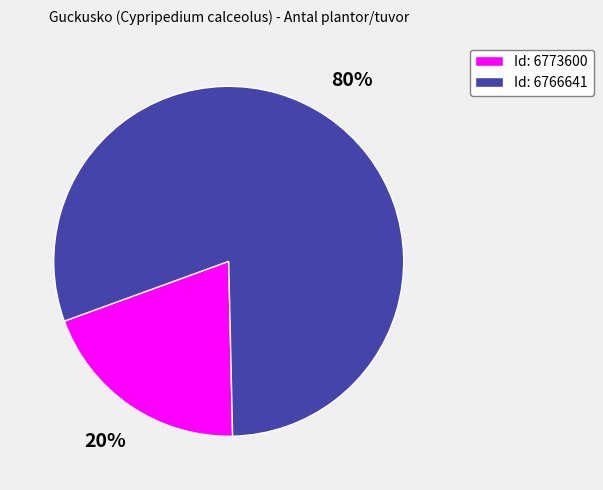

To the nearest percent, what is the average slice percentage?

50%